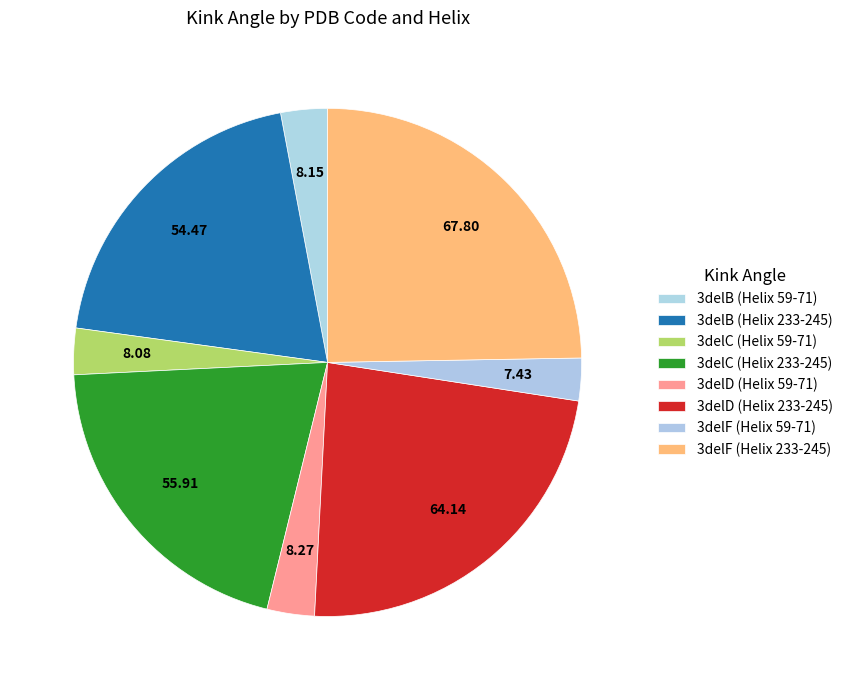

How many segments does this pie chart have?

8